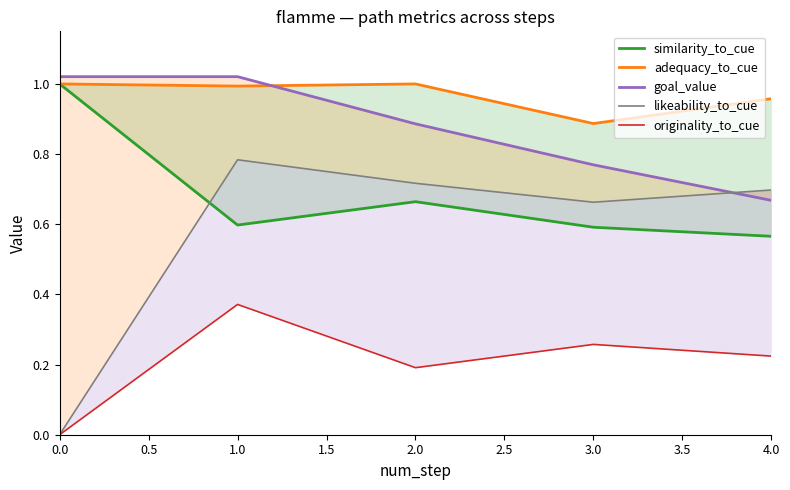

The value of adequacy_to_cue at 4.0 is 0.4. True or false?

False